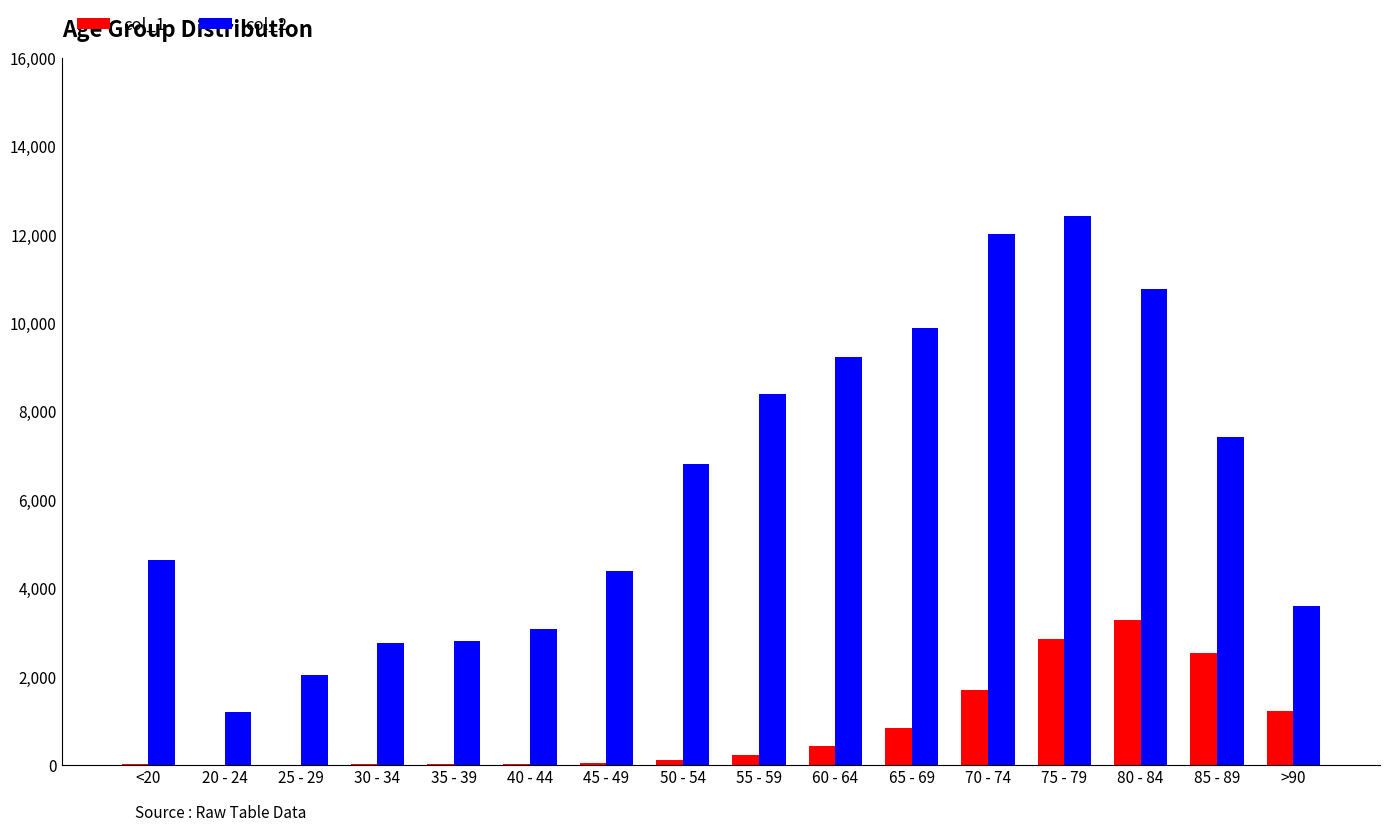

At which category does the chart reach its peak across all series?

75 - 79